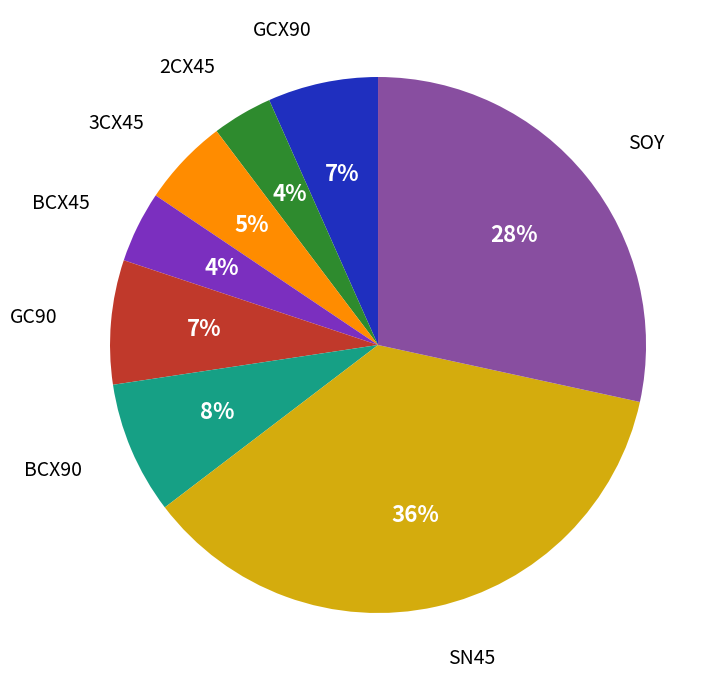

Is it true that SN45 is 36% of the pie?

True